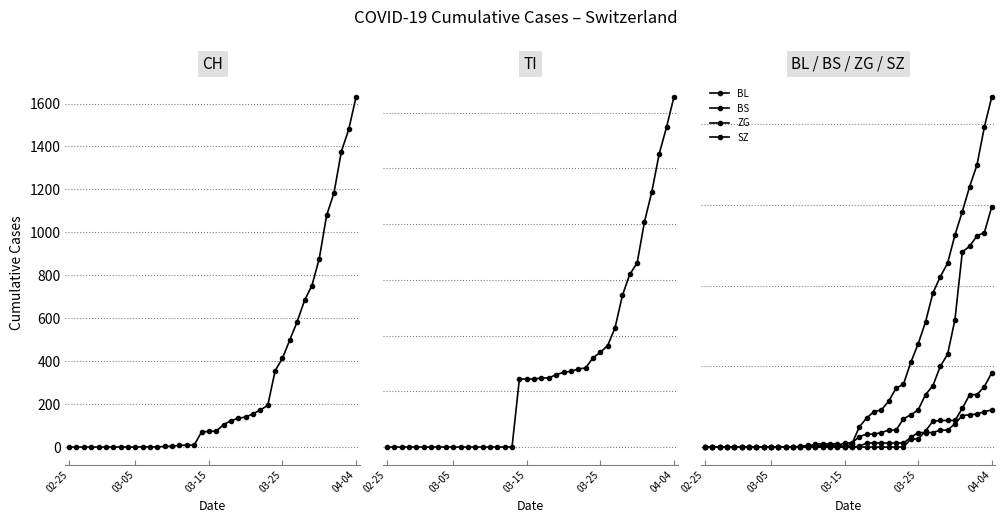

Count the number of data series in this chart.

6